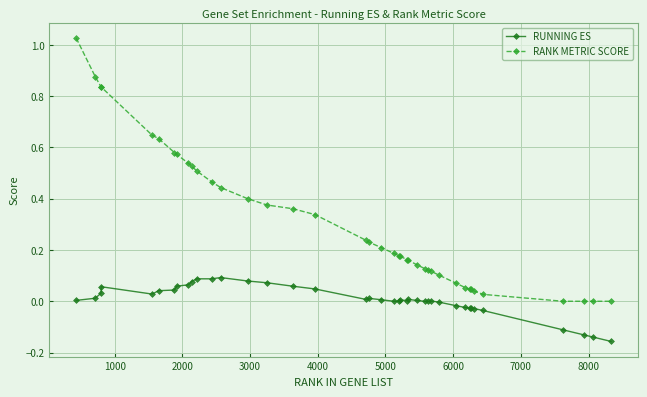

What is the sum of all RANK METRIC SCORE values?

12.4